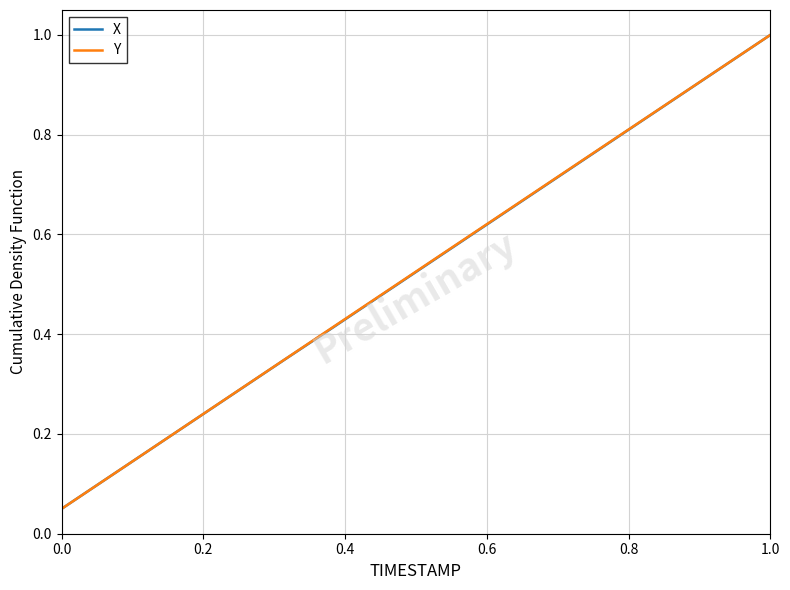

Does the chart have visible grid lines?

Yes